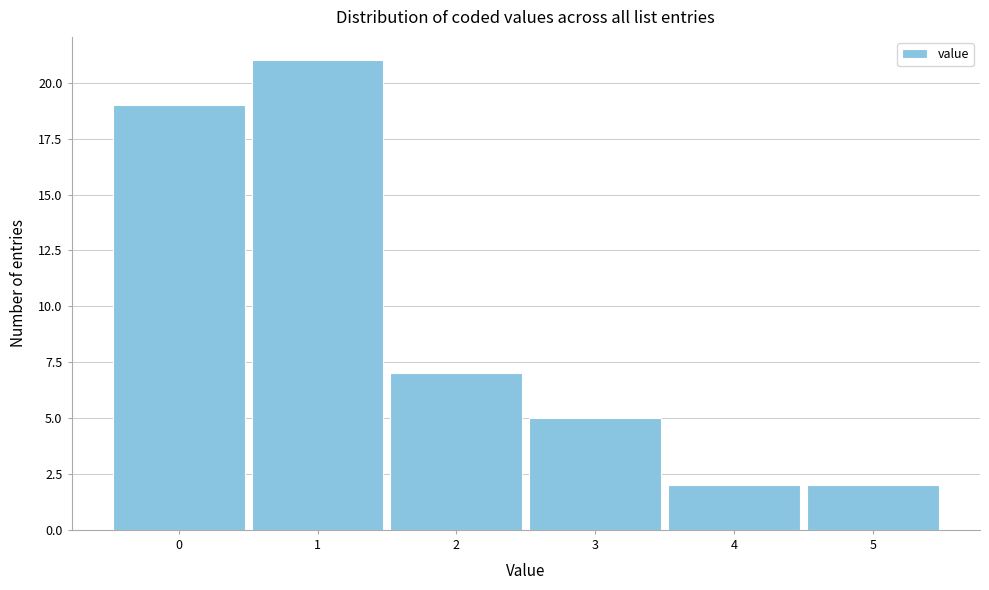

Which range on the x-axis has the tallest bar?

0.5 to 1.5